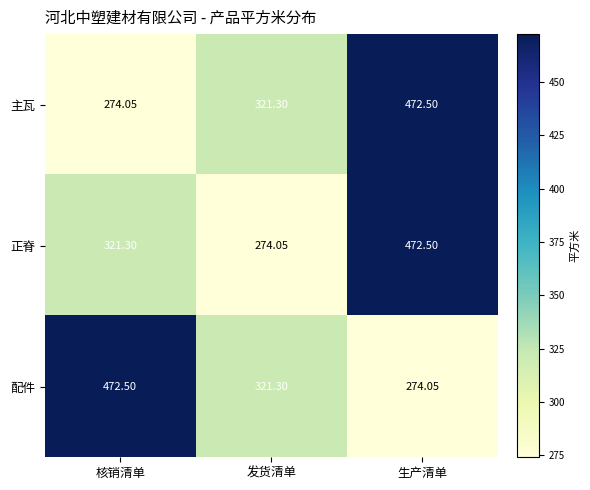

At which category is the sum across all series the highest?

生产清单